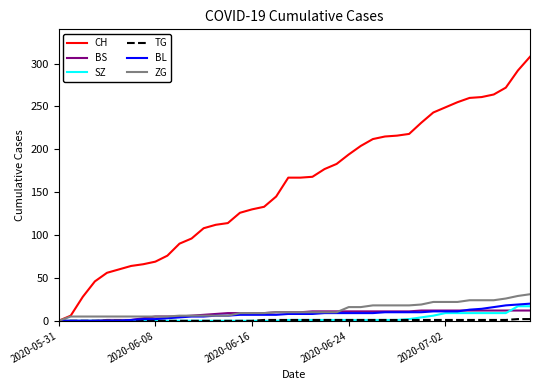

What is the sum of all BS values?

327